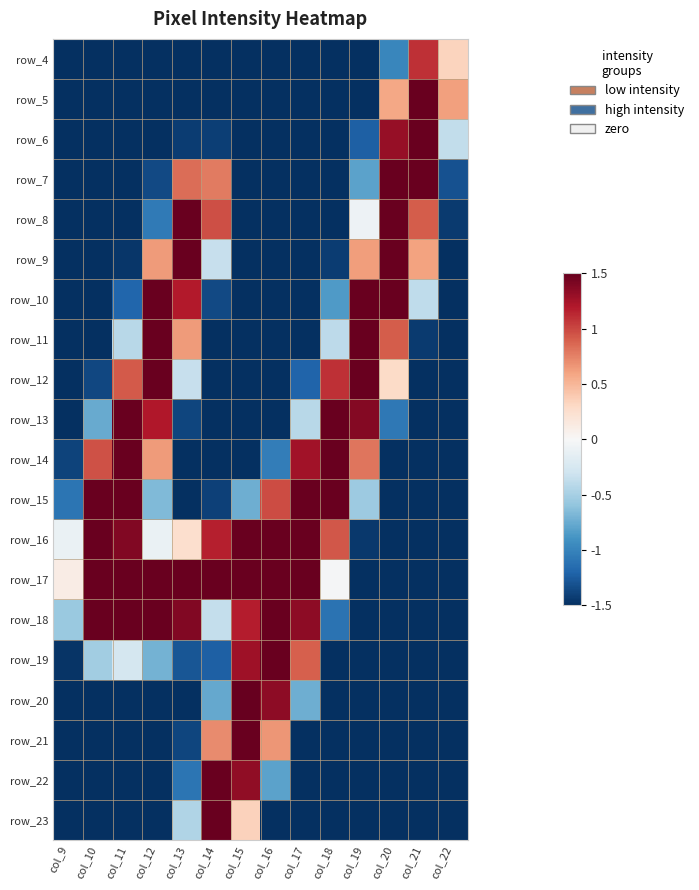

What is the difference between the highest and lowest values at col_15?

3.0